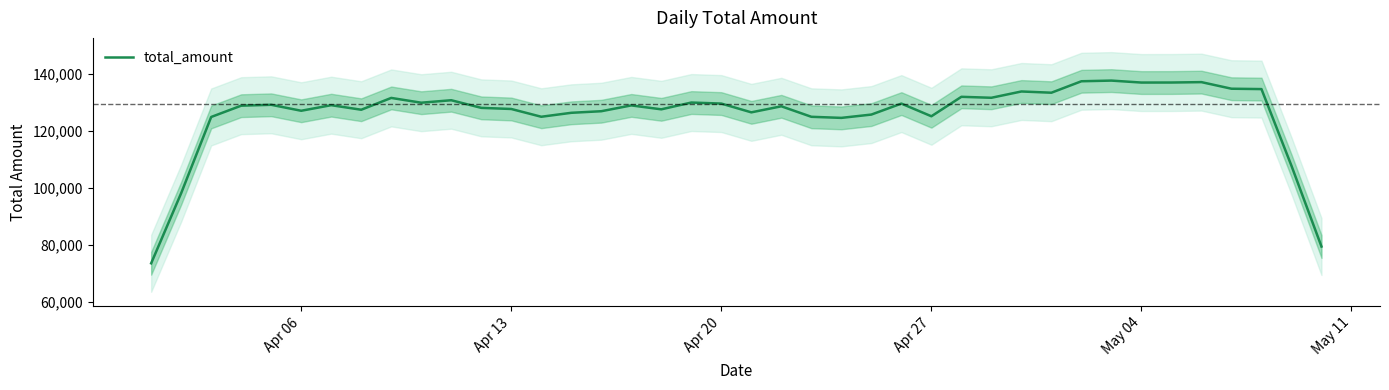

Is this an area chart (filled region under the line)?

No